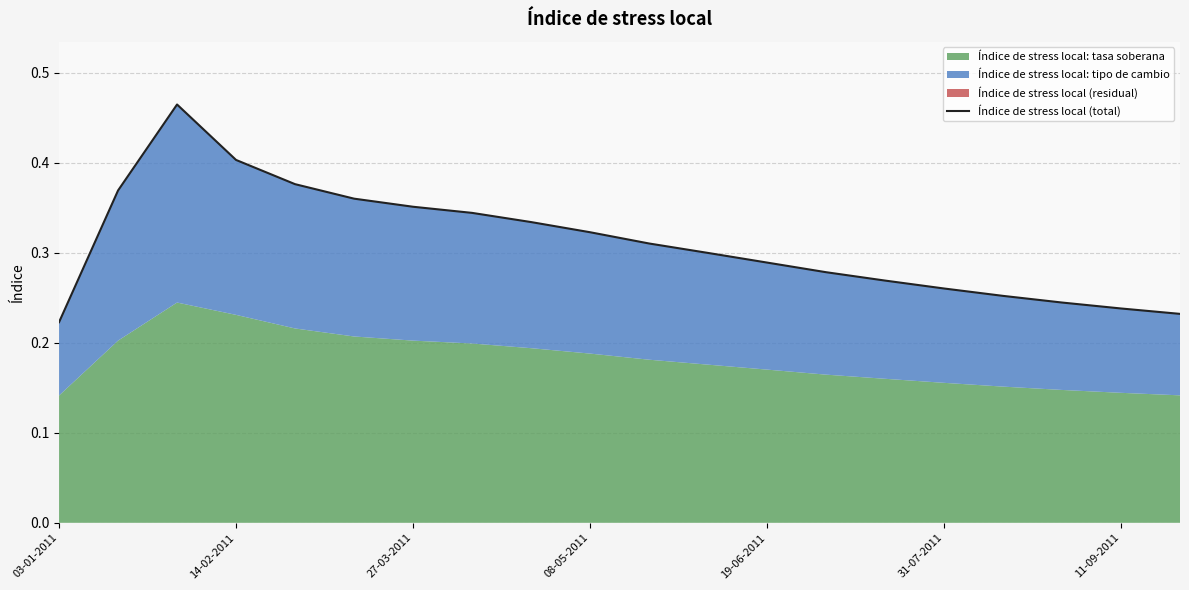

Which category has the lowest value across all series?

03-01-2011